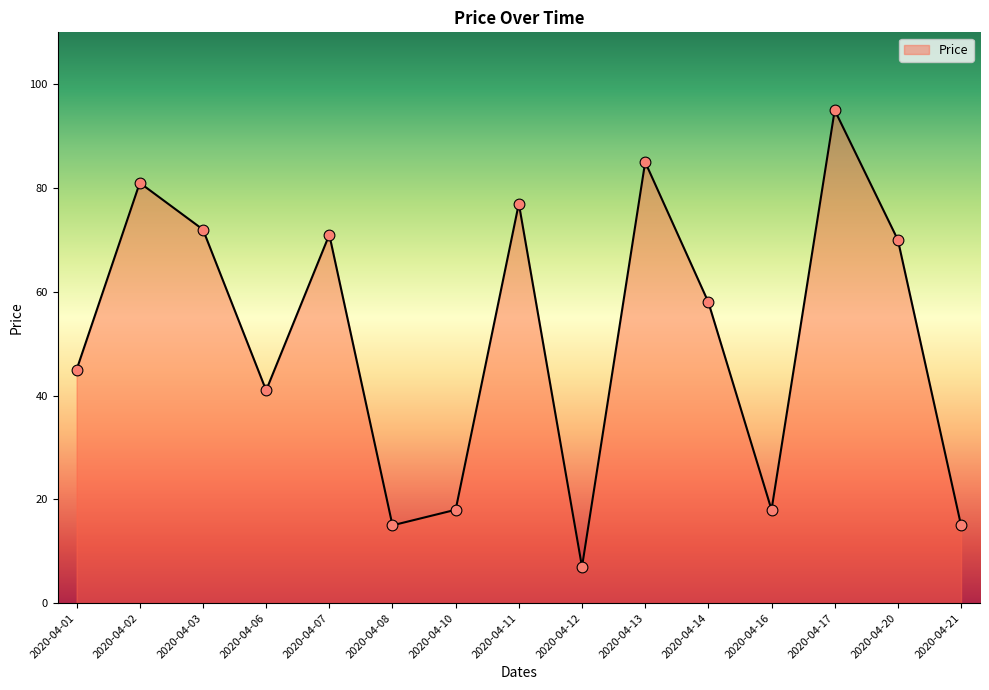

What is the change in value from 2020-04-07 to 2020-04-08?

-56